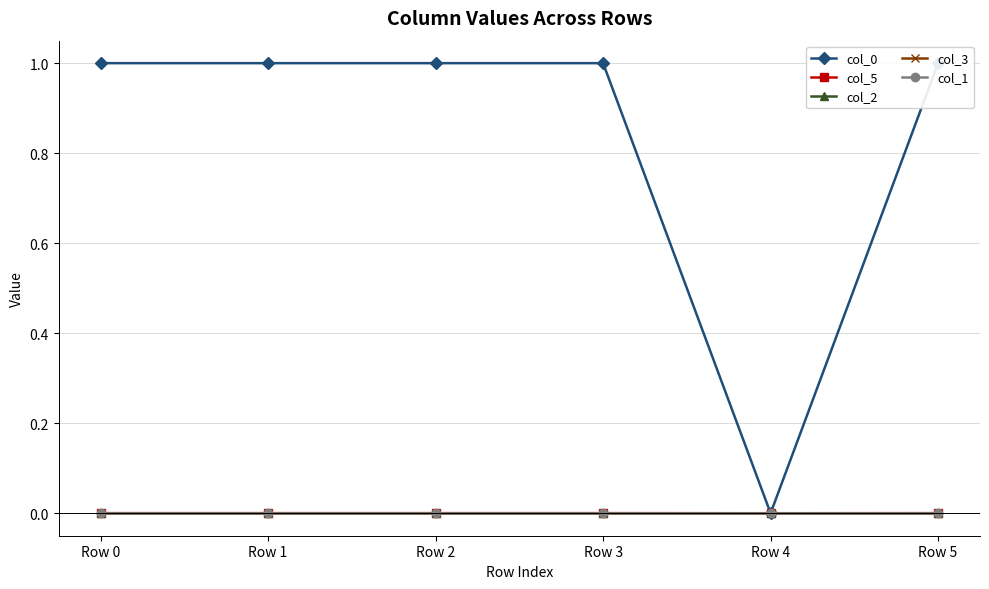

Which series has the widest spread of values?

col_0